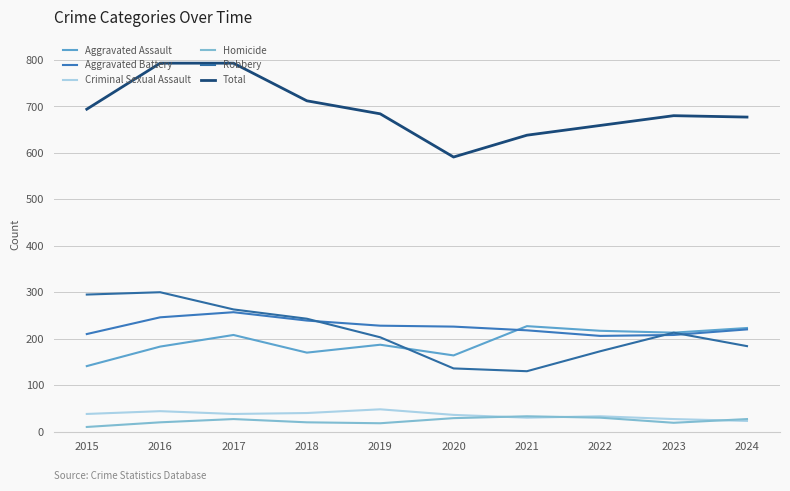

At how many categories does at least one series exceed 69?

10